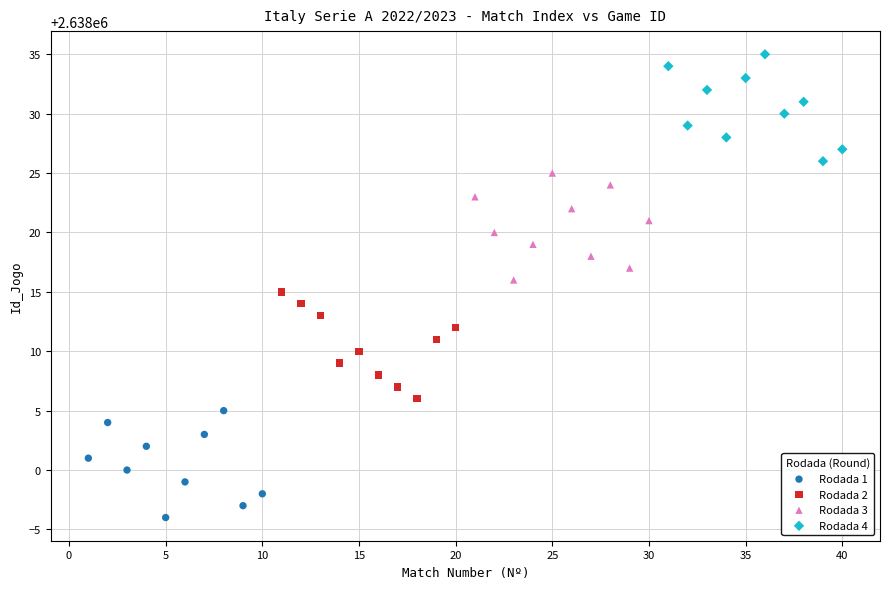

Which series reaches the maximum Y coordinate?

Rodada 4